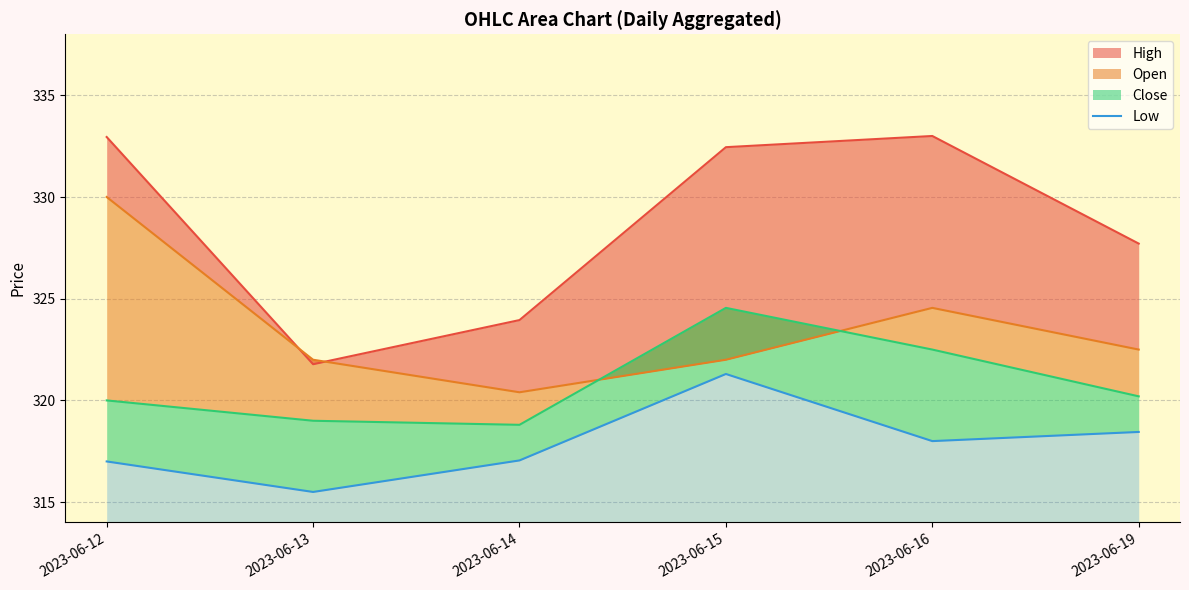

List the labels in order of value, smallest first.

2023-06-13, 2023-06-12, 2023-06-14, 2023-06-16, 2023-06-19, 2023-06-15